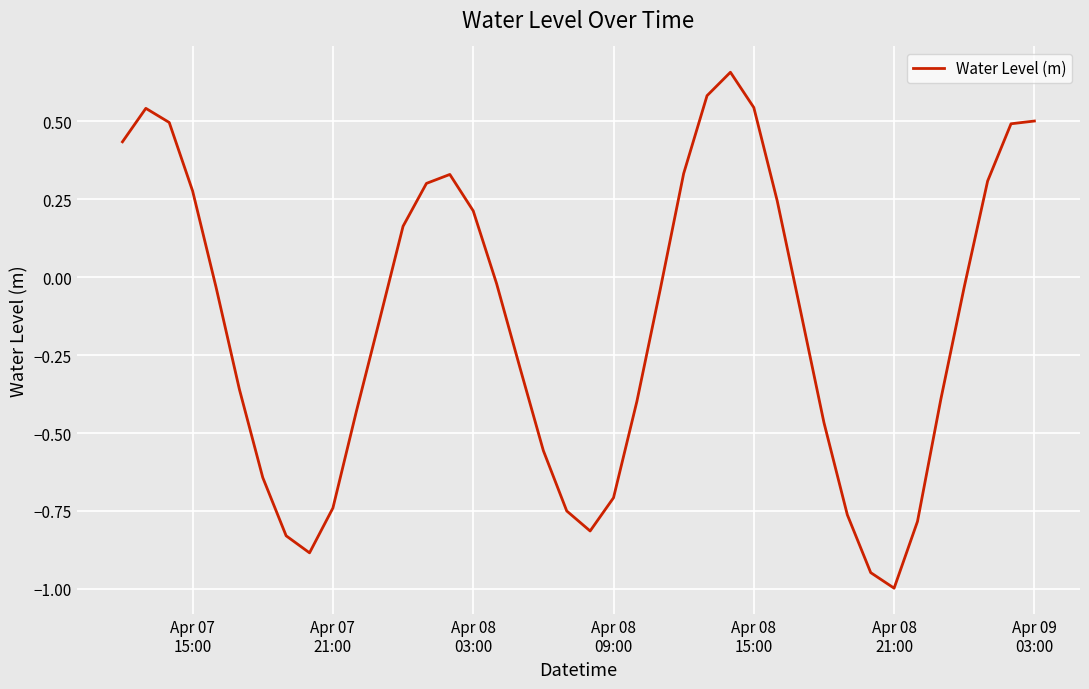

How many categories are shown in the chart?

40